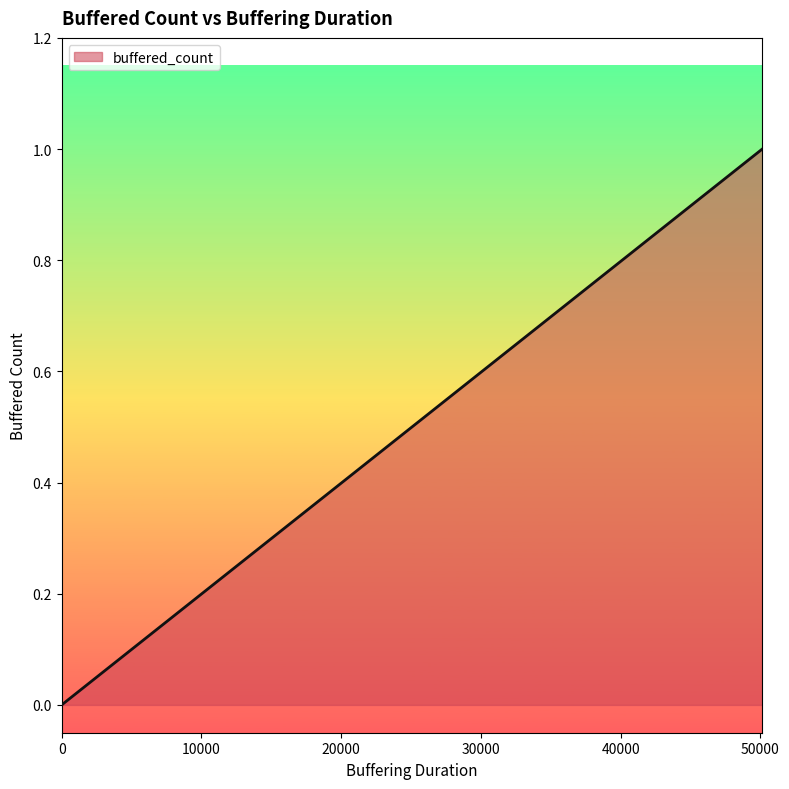

The chart shows a value of 0 at 0. True or false?

True